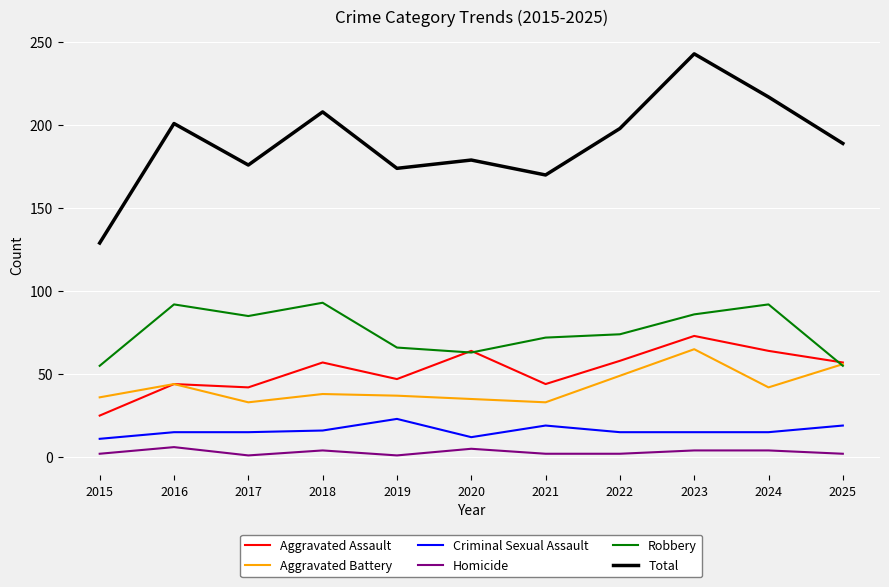

What is the total value across all series at 2019?

348